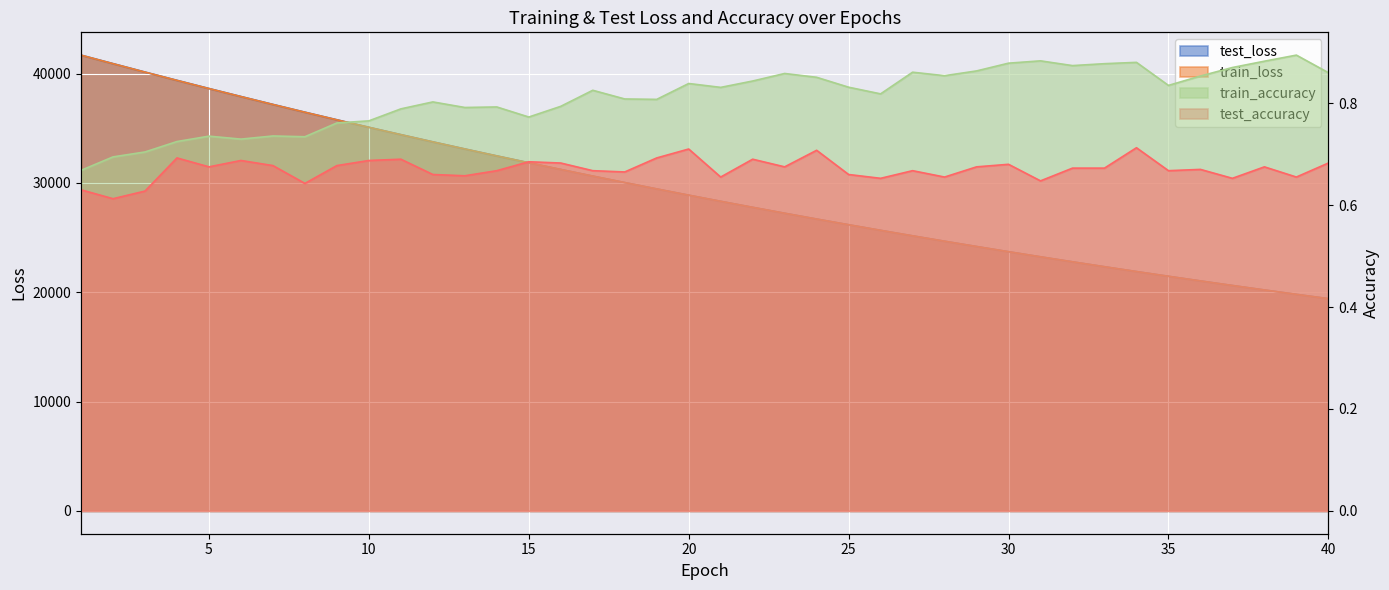

Between 7 and 31, which is larger?

7